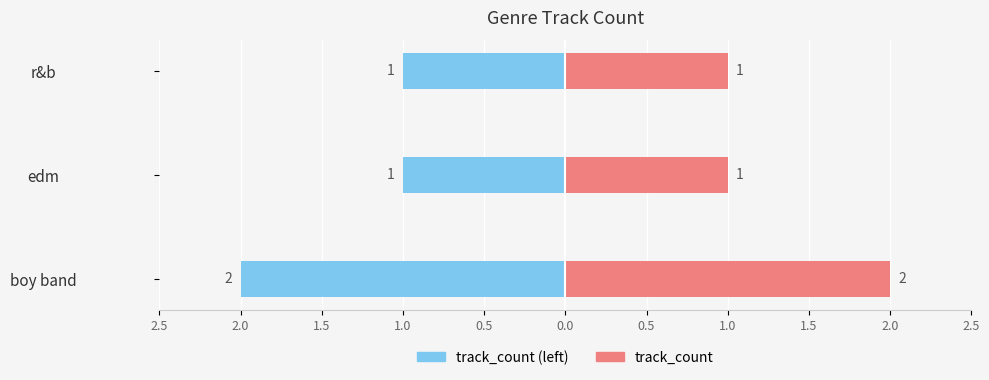

List the series in order of their overall mean, highest first.

track_count, track_count (left)